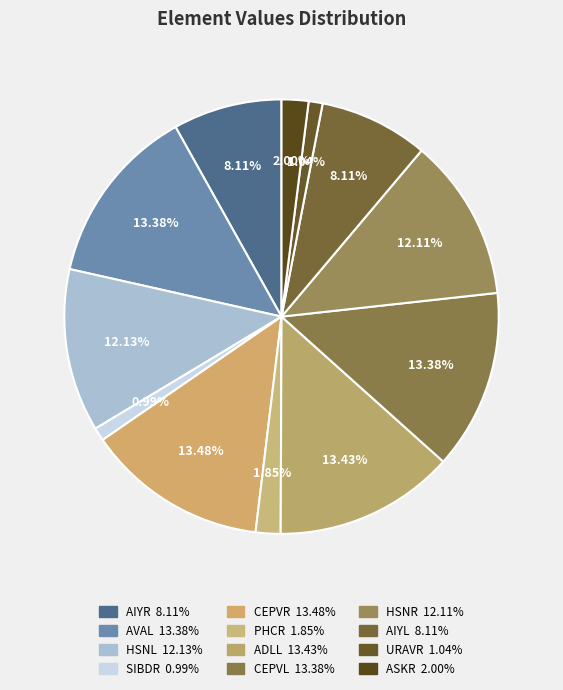

Is there any slice that represents more than half of the pie?

No